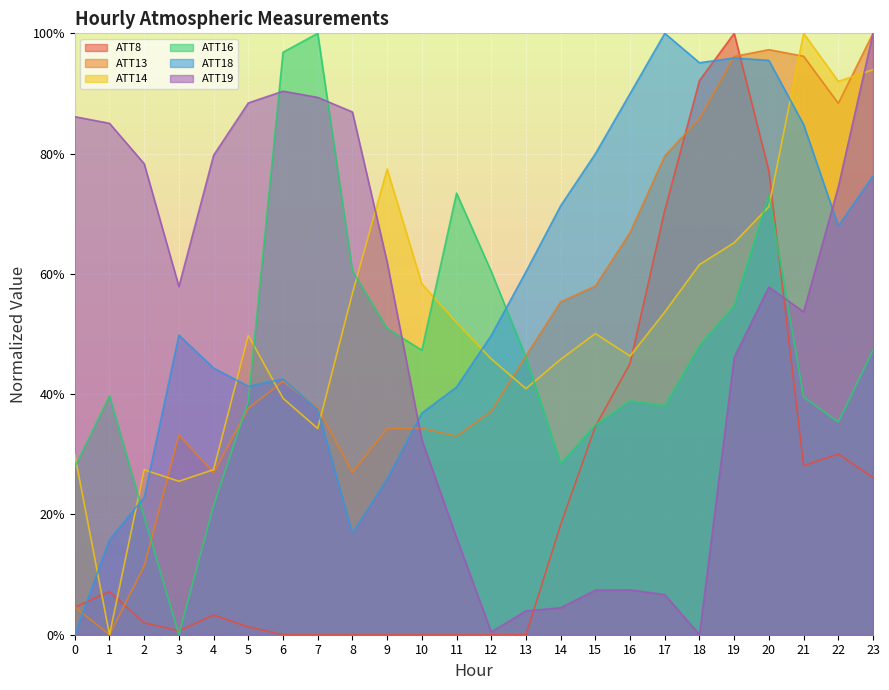

Which category has the highest value in the ATT14 series?

21